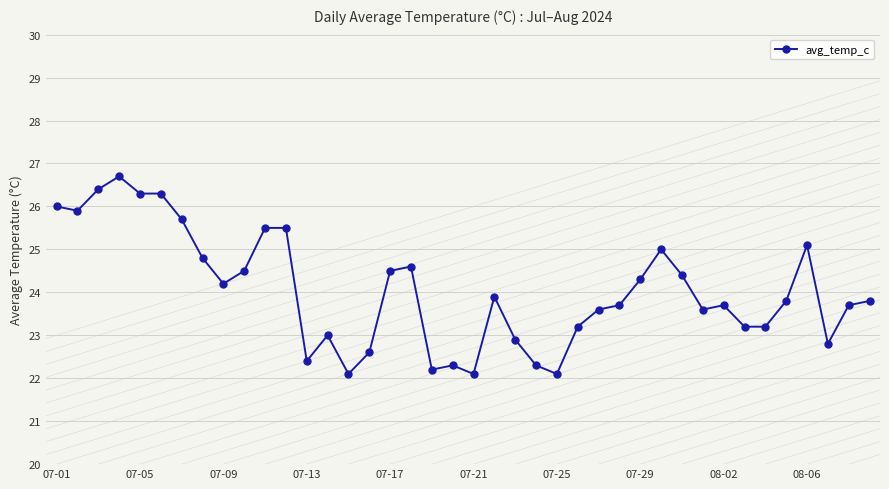

What is the minimum value shown in the chart?

22.1